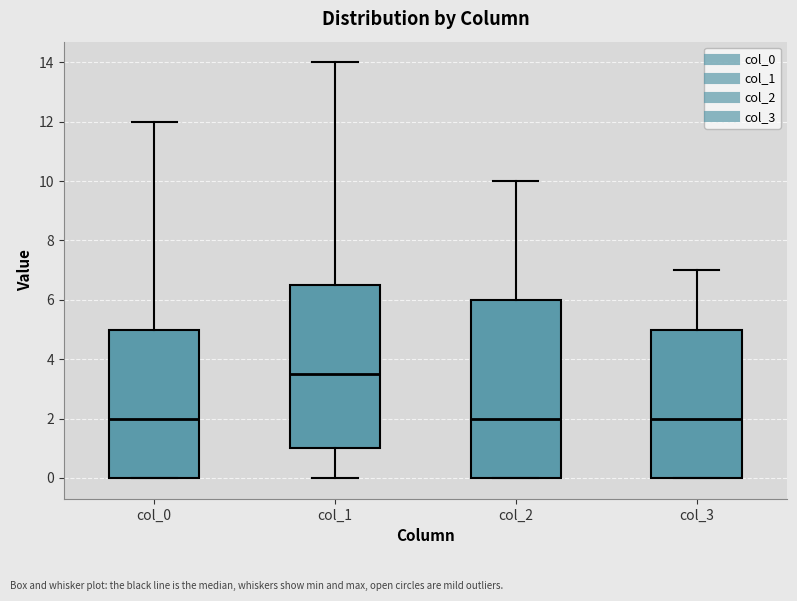

Which box's median line is the highest?

col_1